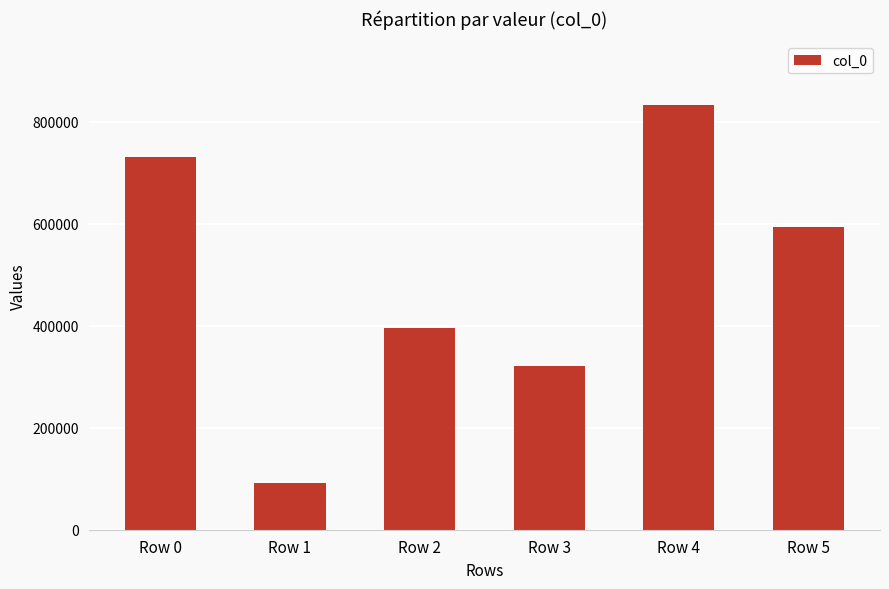

Approximately how many times larger is the value at Row 4 compared to Row 3?

2.6